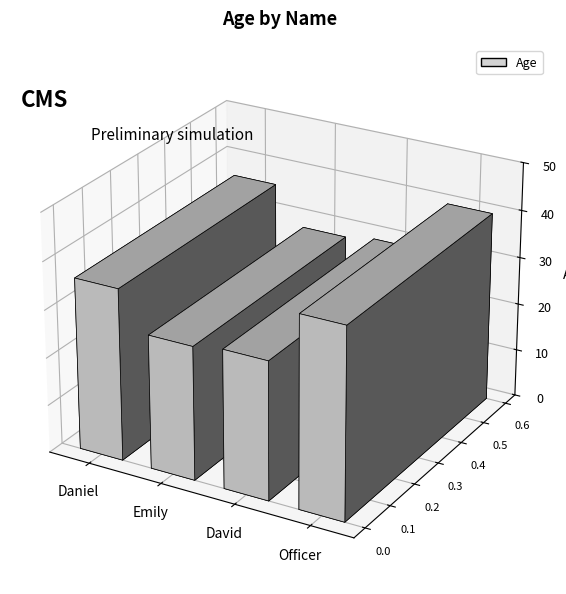

Rank the categories by value from highest to lowest.

Officer, Daniel, David, Emily